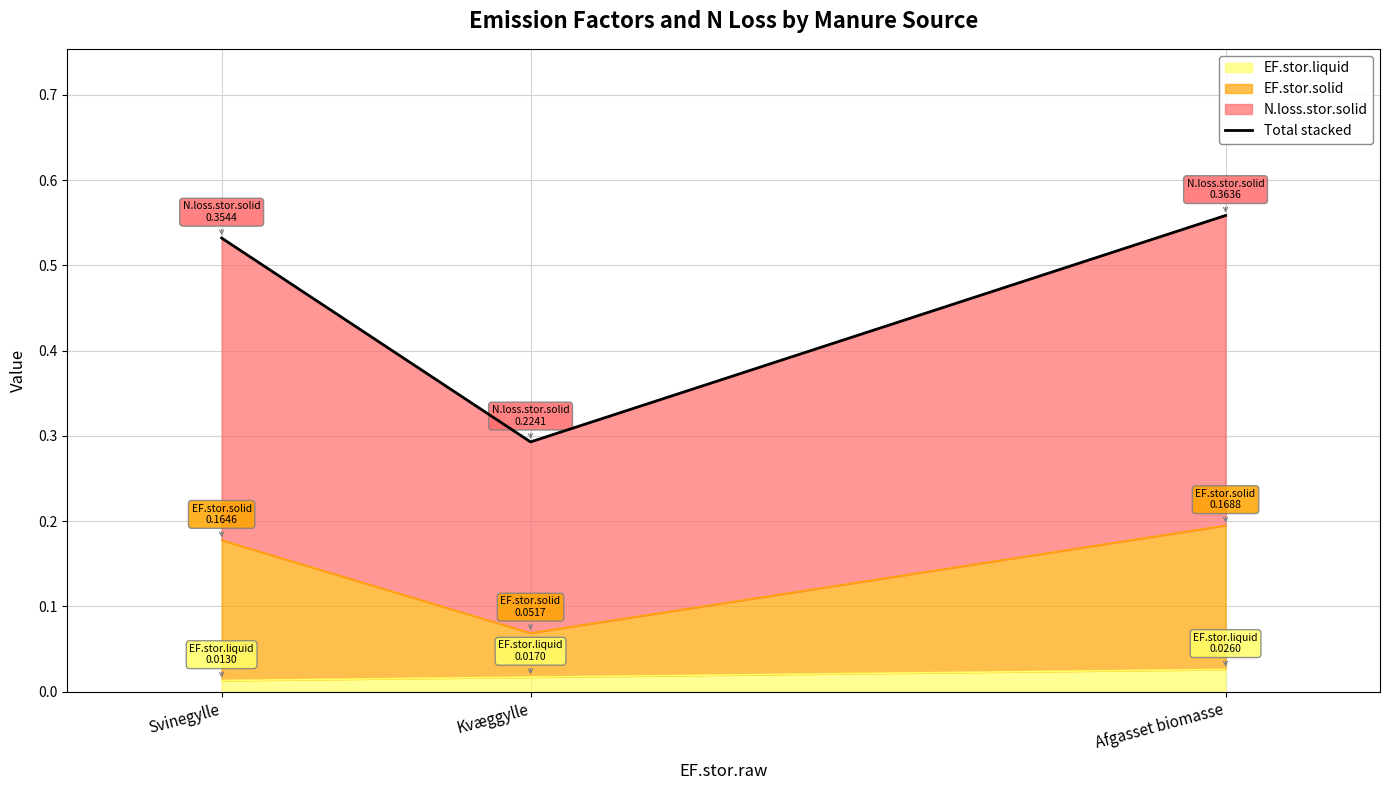

Count the values in the range 0 to 1.

3